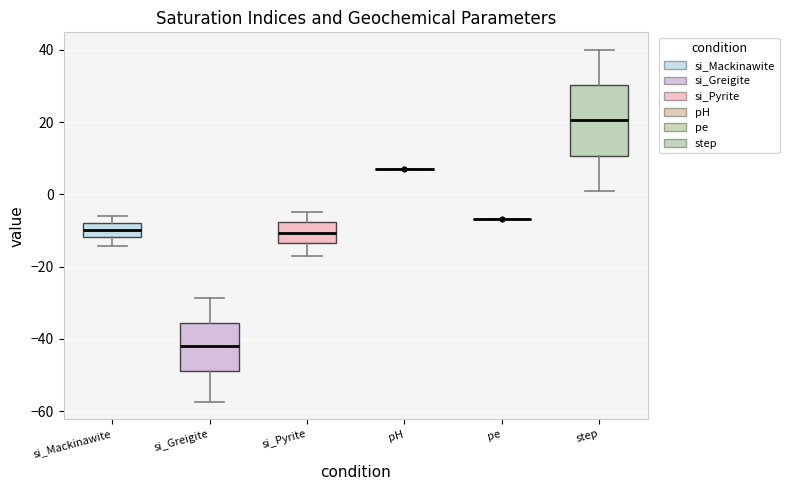

Comparing the boxes themselves (not the whiskers), which one is the tallest?

step